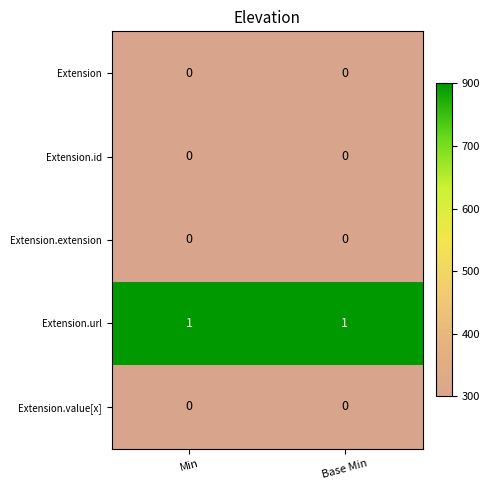

Which series has the largest total across all categories?

Extension.url